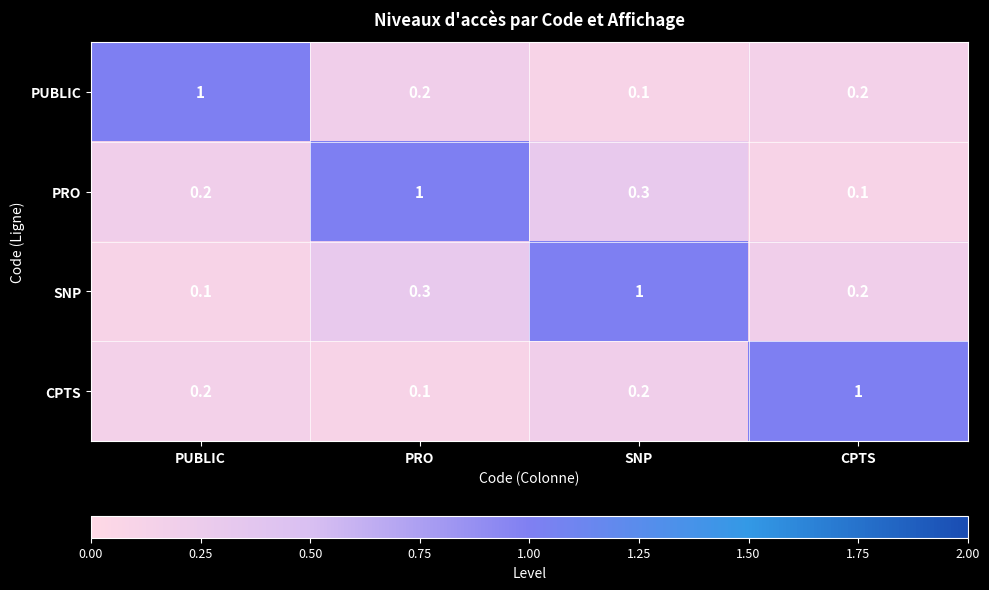

What is the minimum value shown in the chart?

0.1